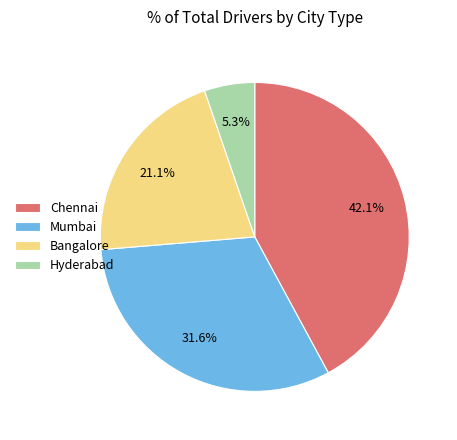

Is there any slice that represents more than half of the pie?

No